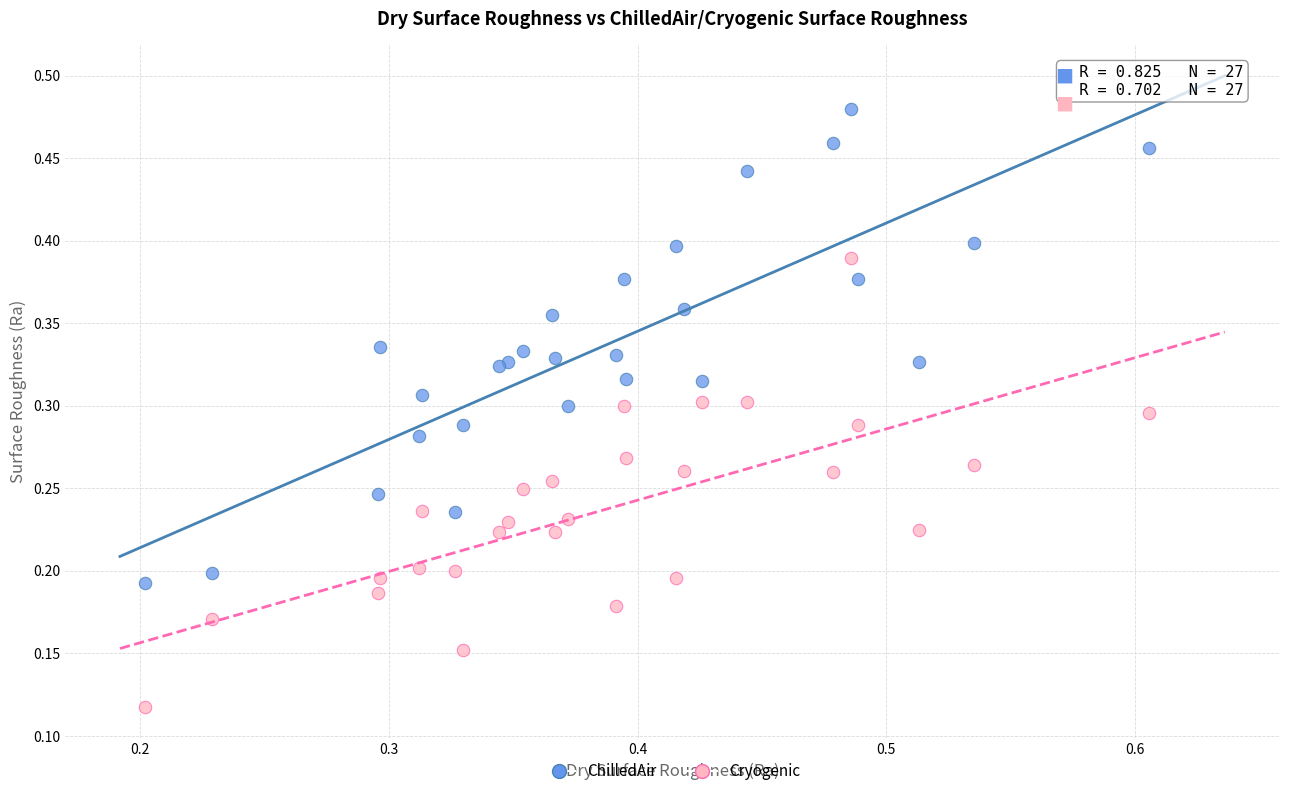

Which series reaches the maximum Y coordinate?

ChilledAir